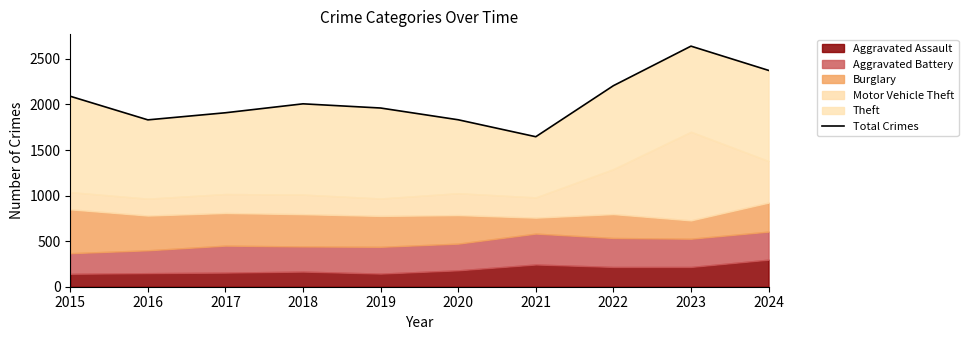

How many data points does each series have?

10